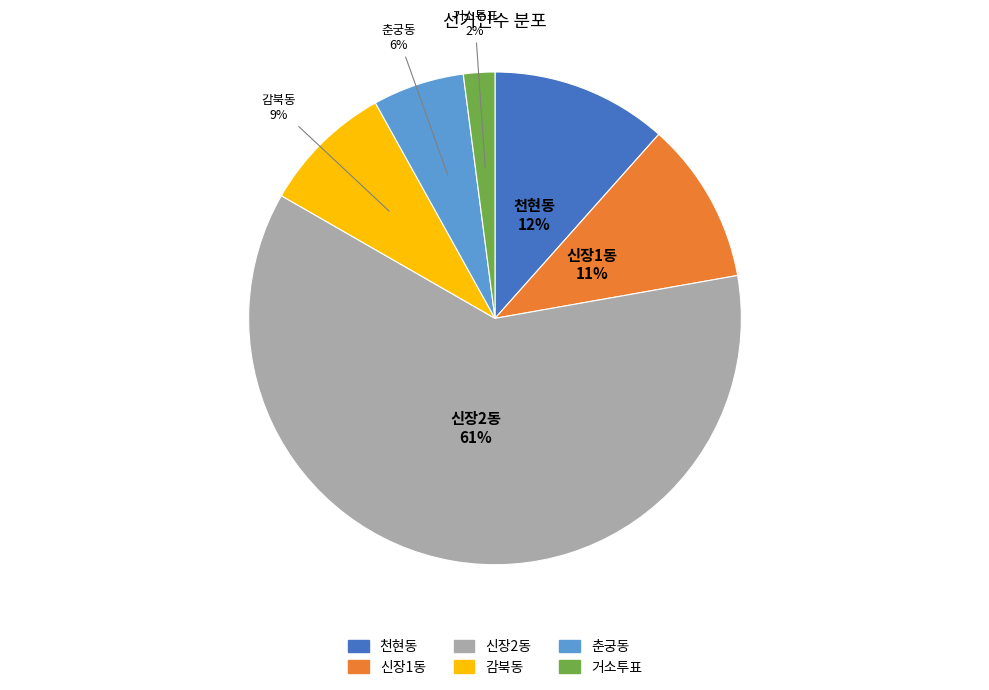

Approximately how many times larger is the value at 춘궁동 compared to 감북동?

0.7